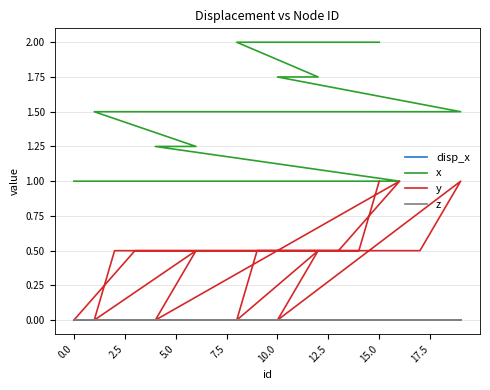

Rank the series by their maximum value, from lowest to highest.

z, disp_x, y, x